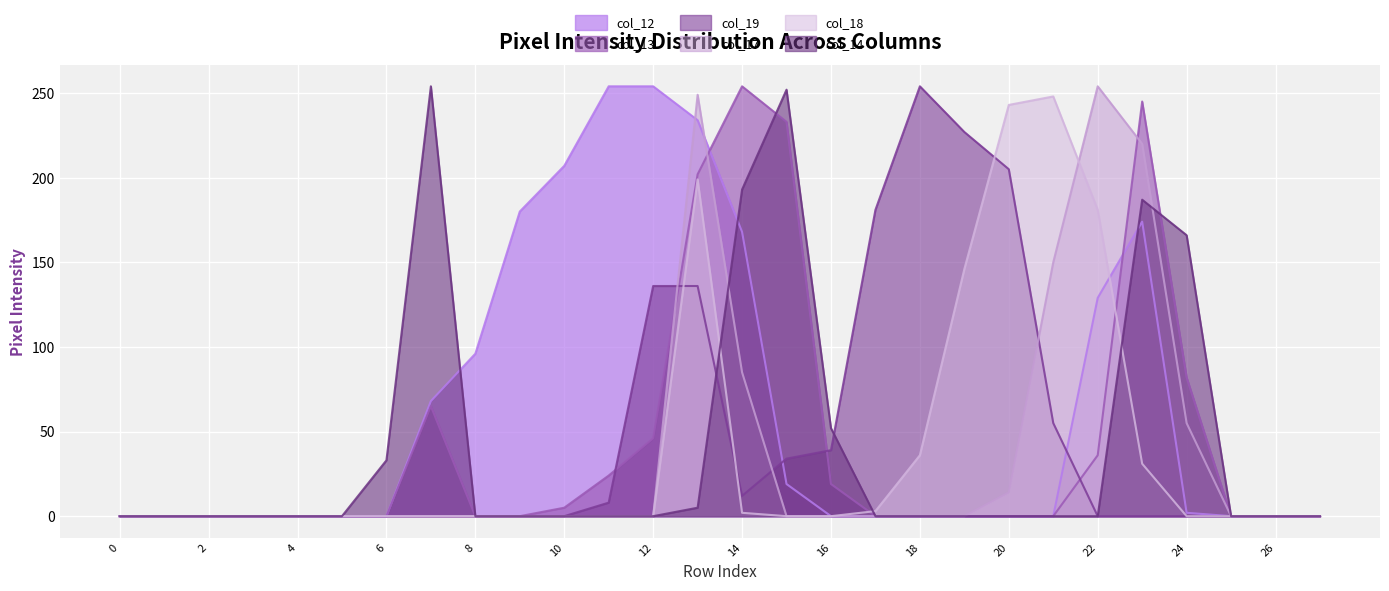

Which has a higher value, 2 or 8?

8